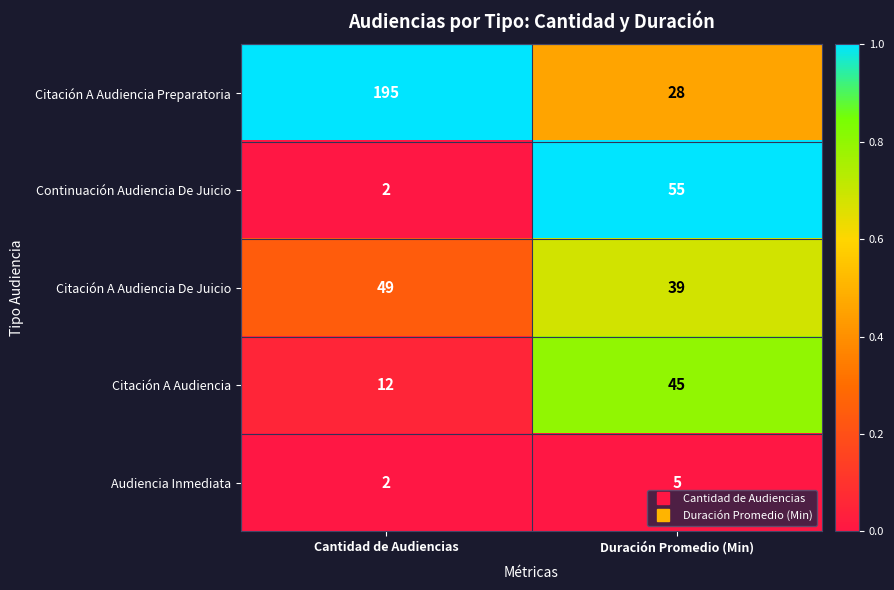

Rank the series by their maximum value, from lowest to highest.

Audiencia Inmediata, Citación A Audiencia, Citación A Audiencia De Juicio, Continuación Audiencia De Juicio, Citación A Audiencia Preparatoria